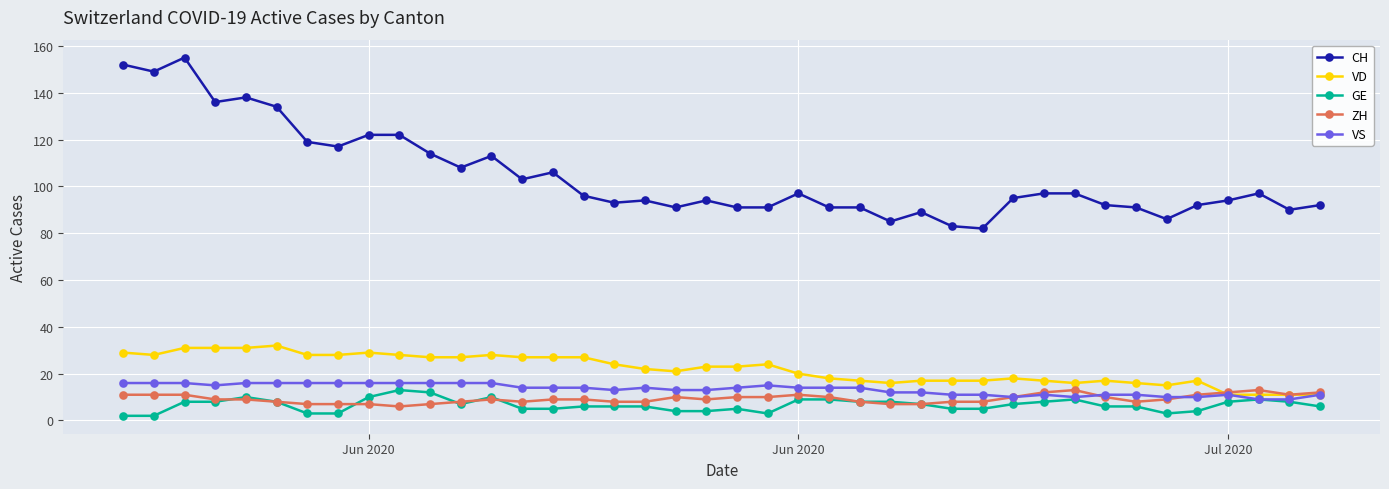

What is the highest value of the CH series?

155